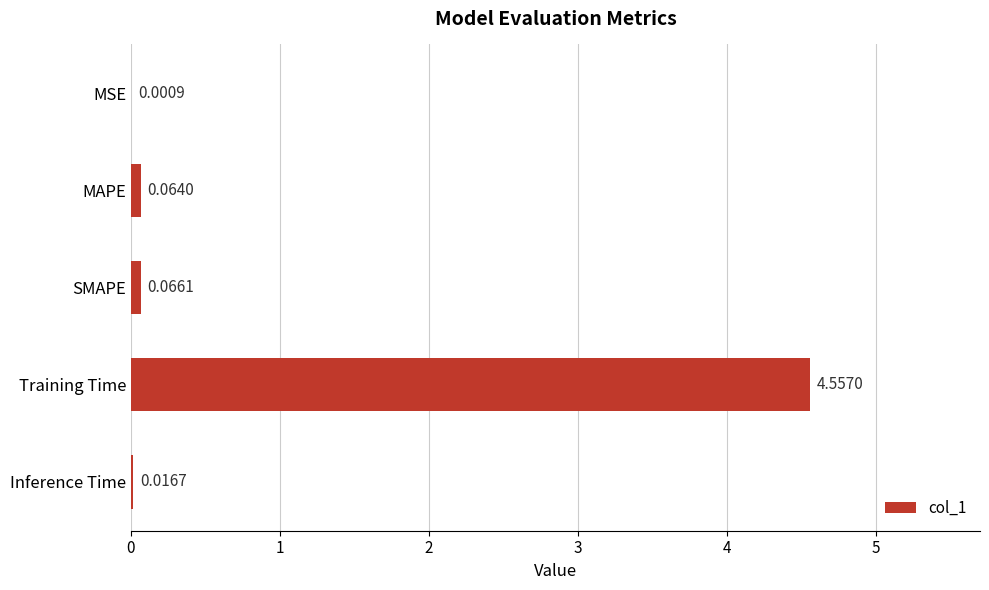

Which label corresponds to the largest value in the chart?

Training Time